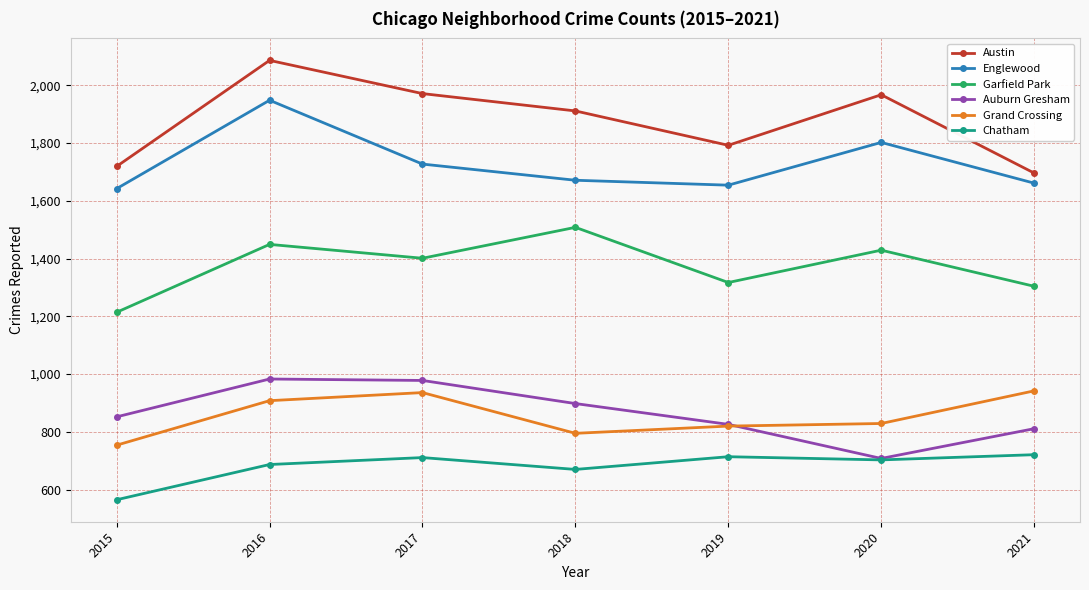

What is the minimum value shown in the chart?

565